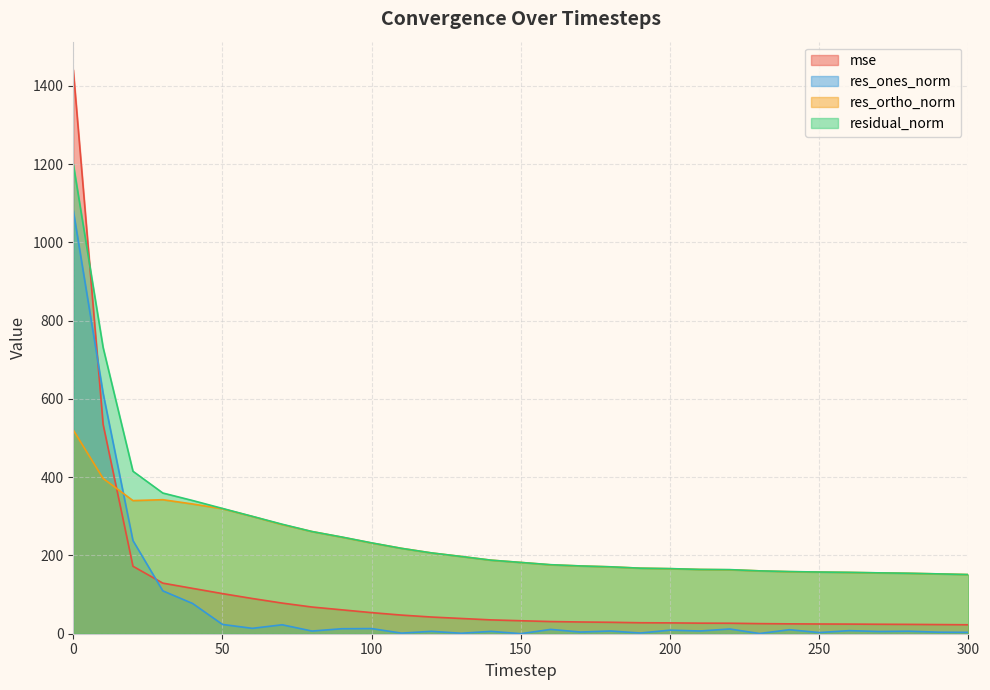

What is the approximate value of res_ortho_norm at 120?

206.5